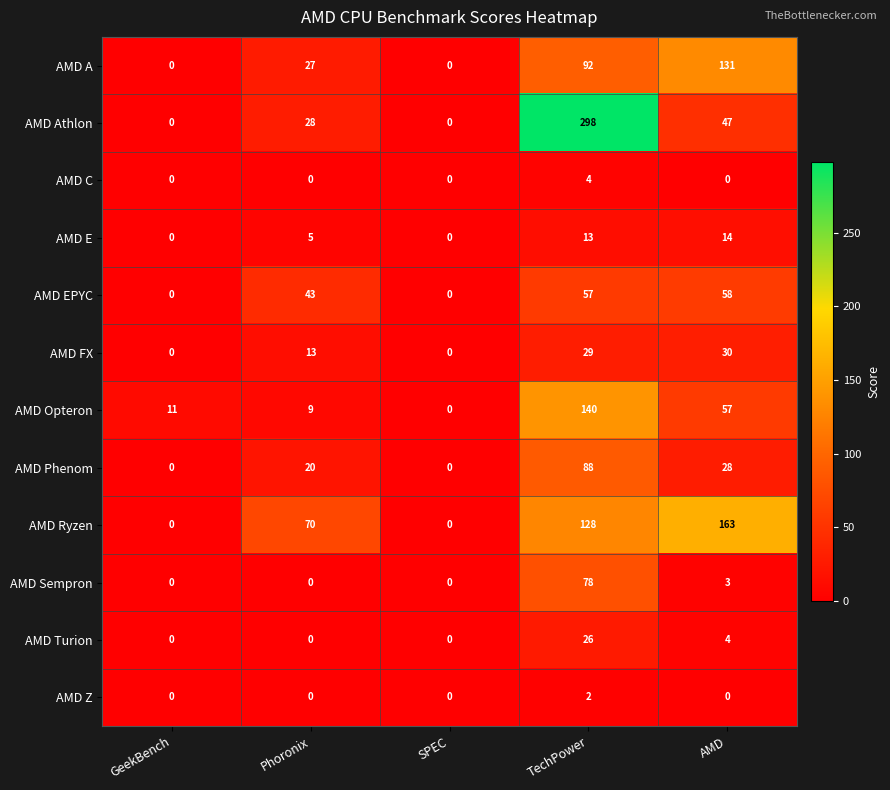

Is it true that AMD FX equals 52 at TechPower?

False